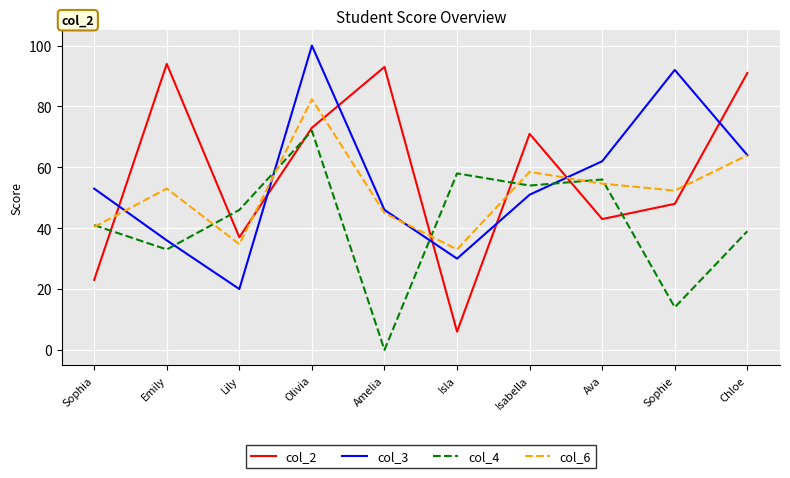

How many lines are shown in the chart?

4